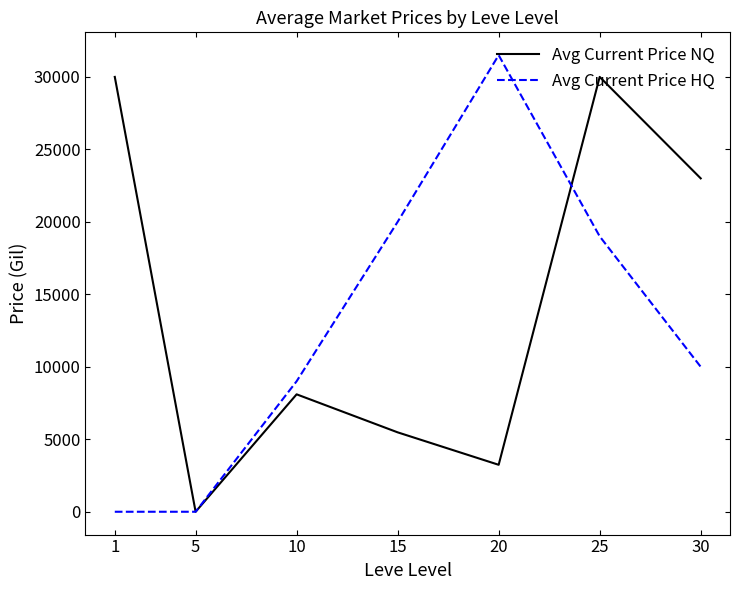

Rank the series at 15 from highest to lowest value.

Avg Current Price HQ, Avg Current Price NQ